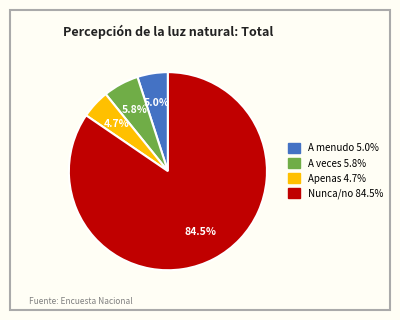

How much of the chart is everything except A menudo?

95.0%